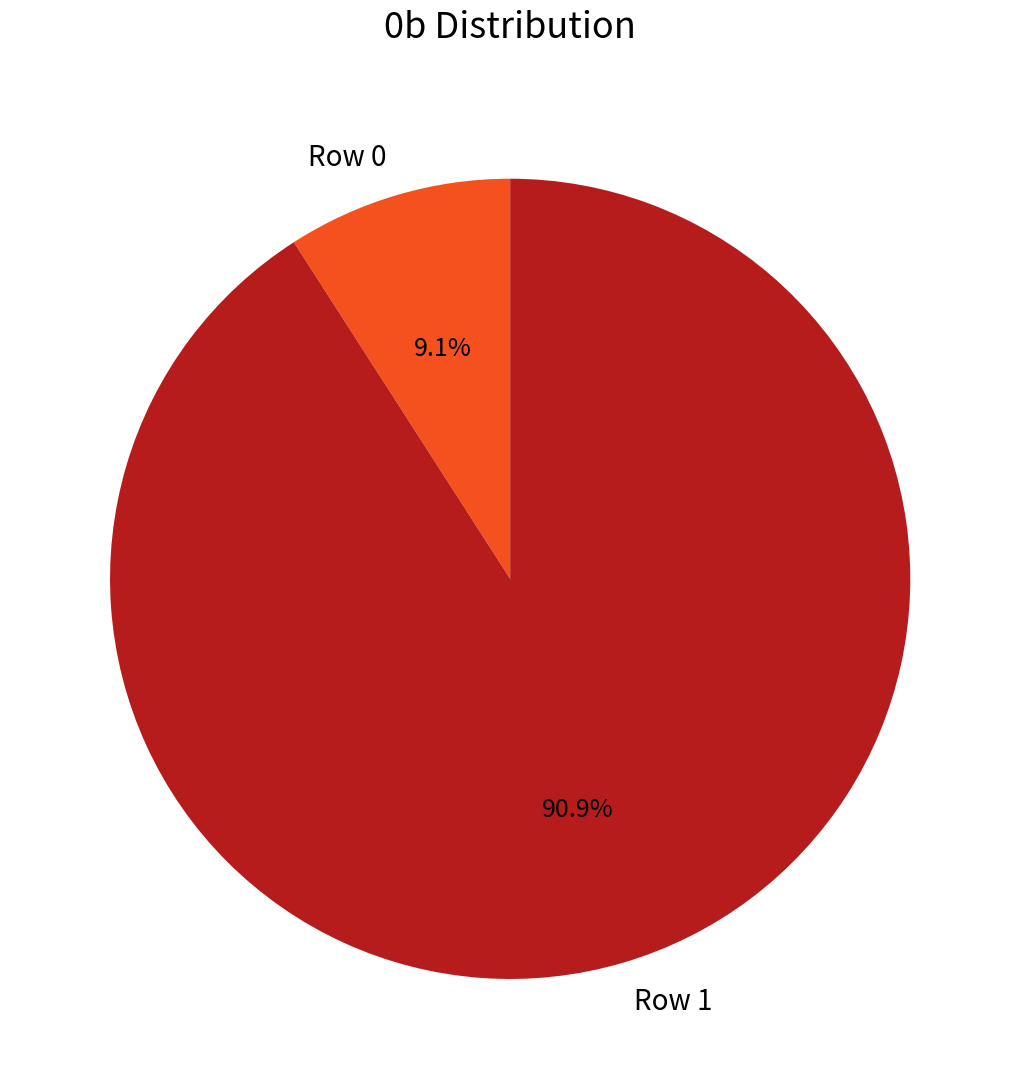

To the nearest percent, what portion does Row 0 represent?

9%